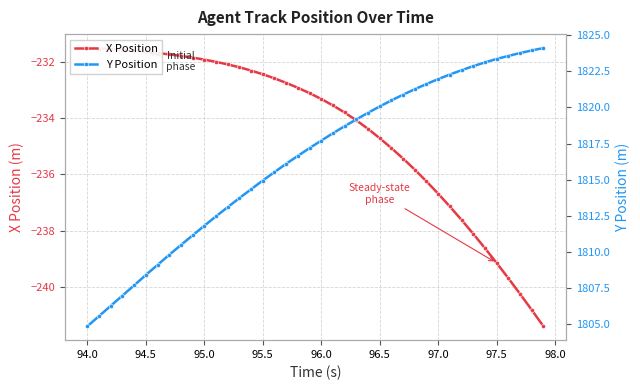

How many lines are shown in the chart?

2